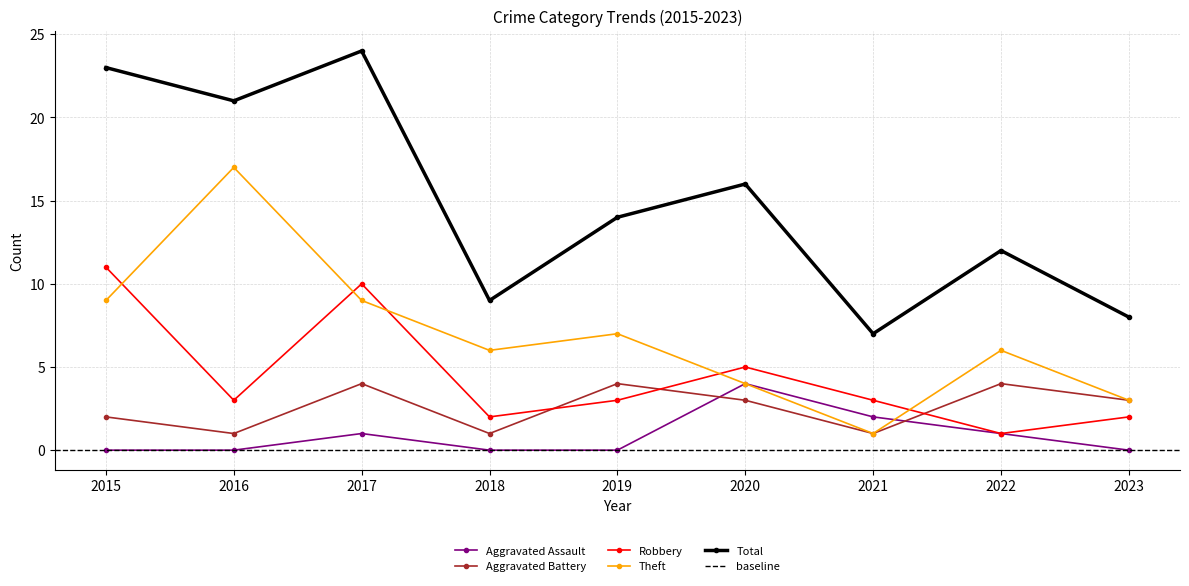

How many interior local valleys does the Theft series have?

2